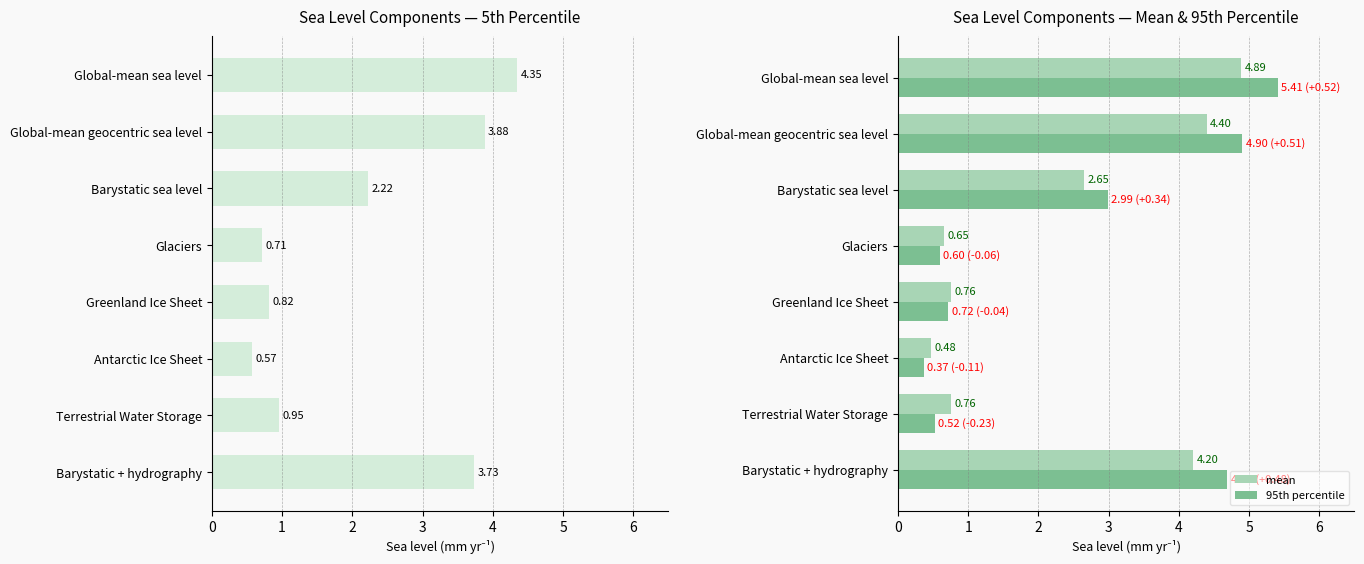

Reading left to right, list all the values displayed in this chart.

5th percentile: 4.3	3.9	2.2	0.7	0.8	0.6	1.0	3.7
mean: 4.9	4.4	2.7	0.7	0.8	0.5	0.8	4.2
95th percentile: 5.4	4.9	3.0	0.6	0.7	0.4	0.5	4.7